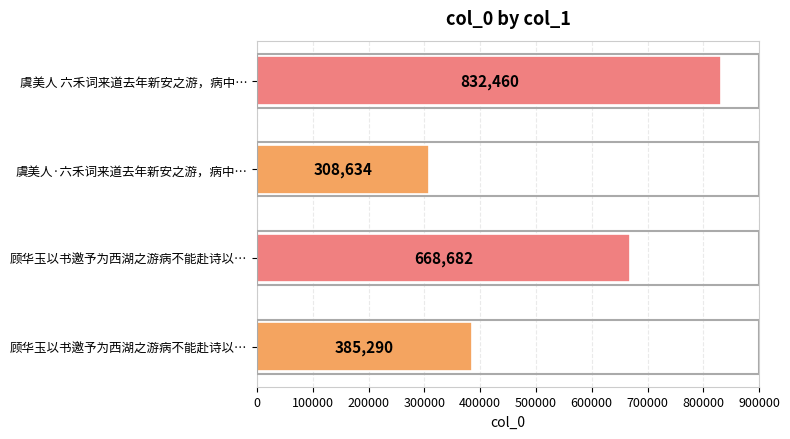

What is the difference between the maximum and minimum values?

523826